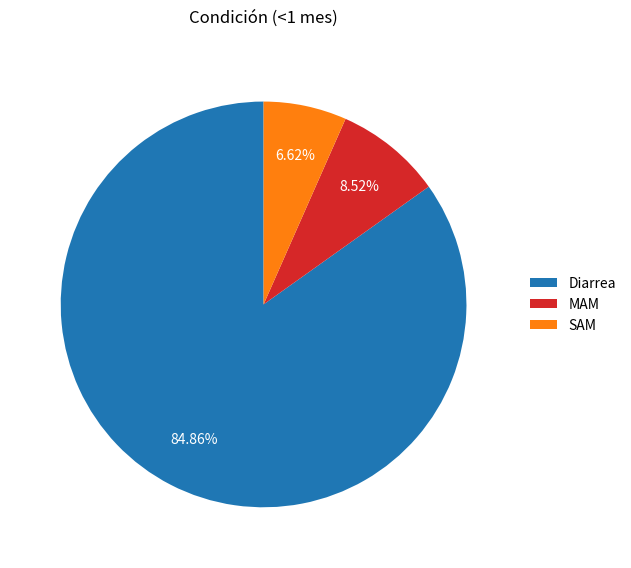

Is it true that Diarrea is 85% of the pie?

True